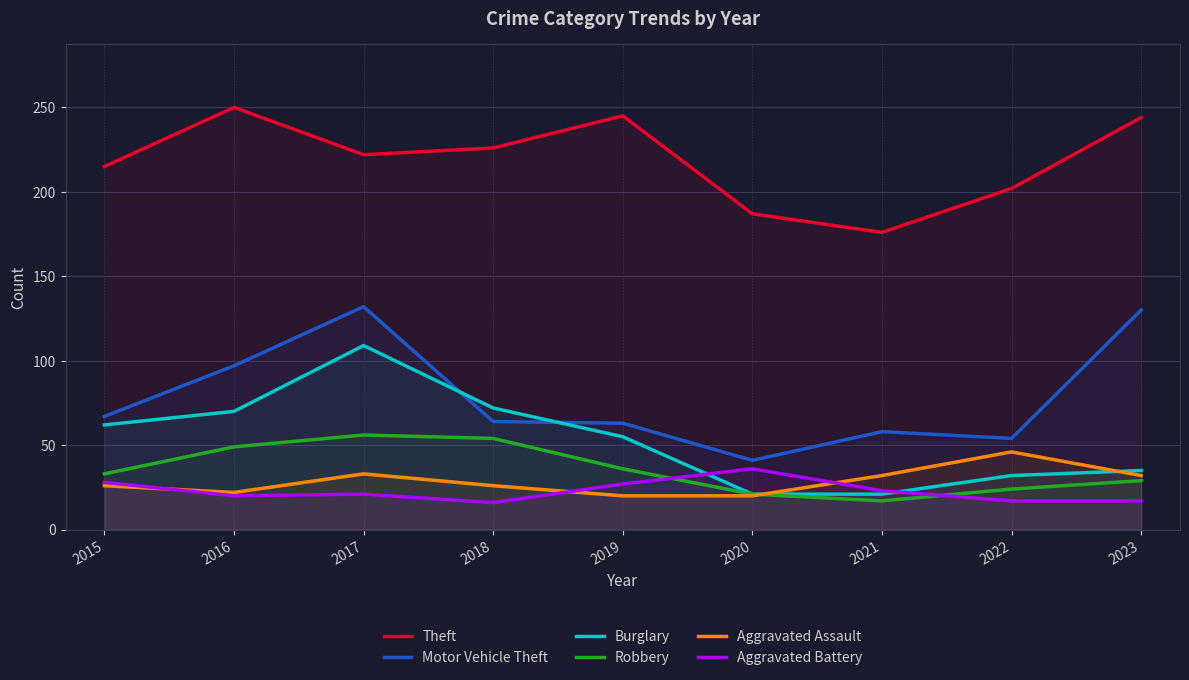

True or false: Motor Vehicle Theft and Theft intersect in this chart.

False